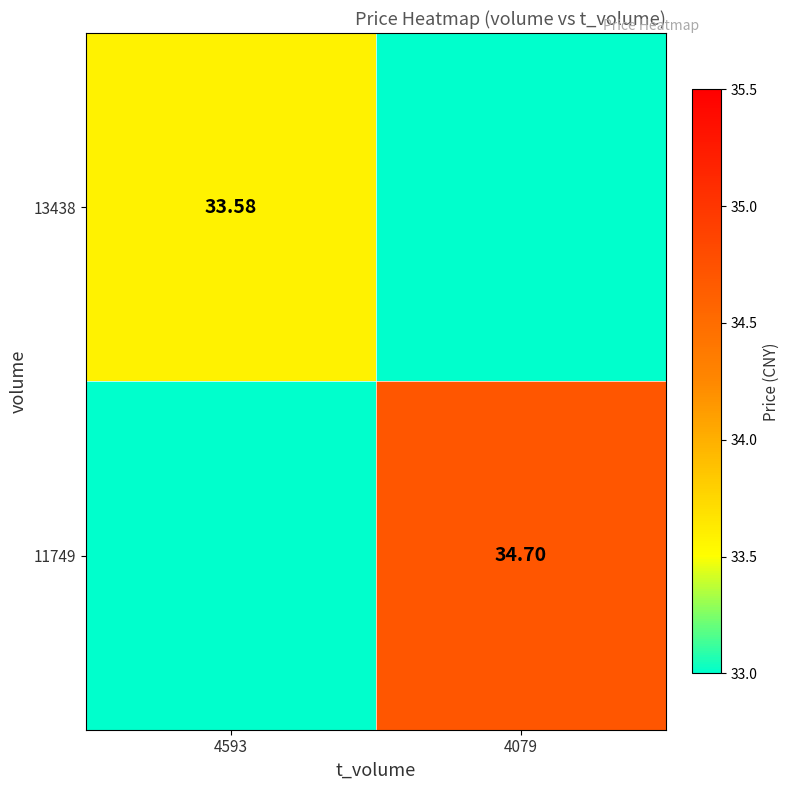

At which label does 11749 reach its minimum?

4593